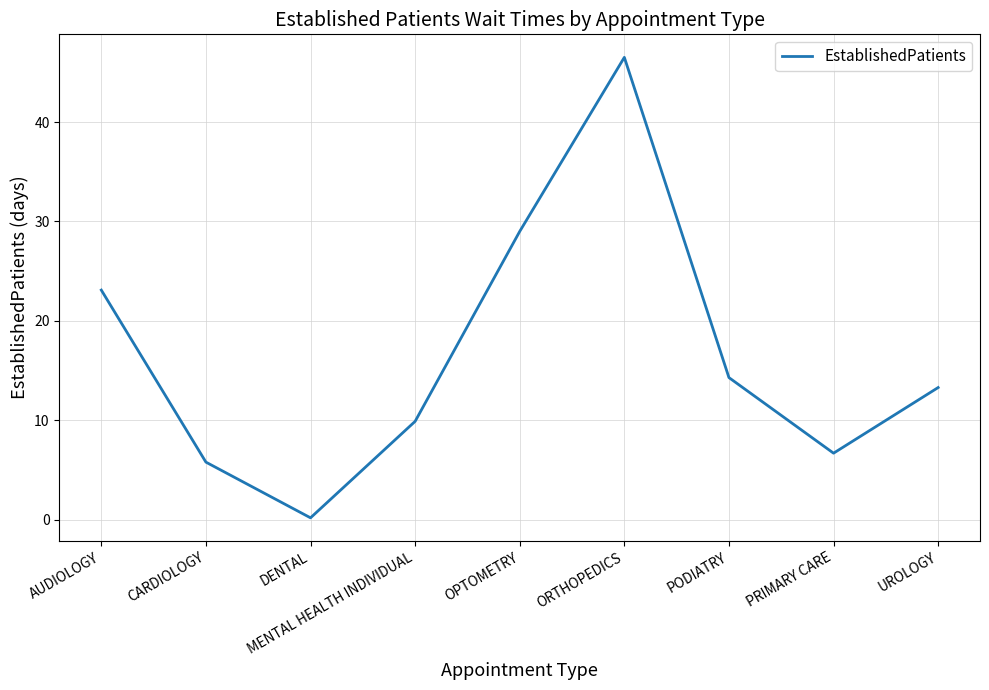

What is the ratio of the value at OPTOMETRY to the value at MENTAL HEALTH INDIVIDUAL?

2.9